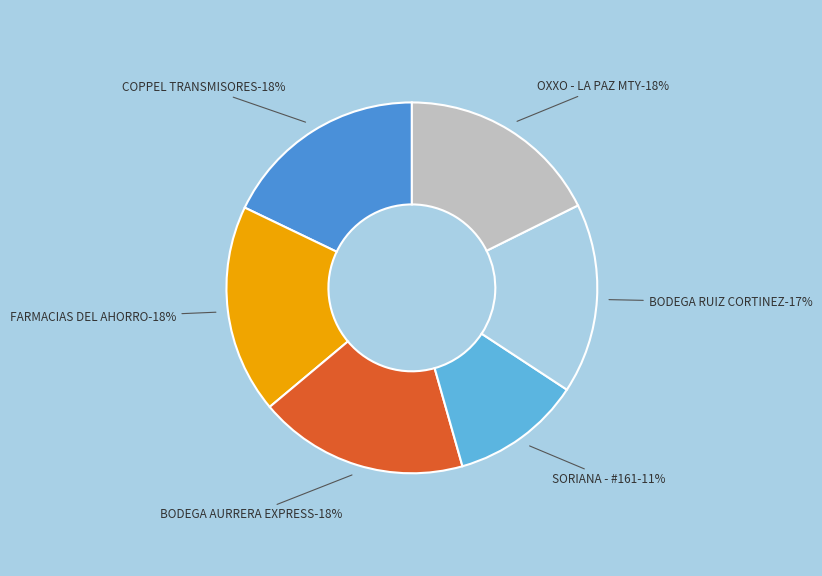

What percentage do BODEGA RUIZ CORTINEZ - GUADALUPE and SORIANA - #161 together represent?

27.9%